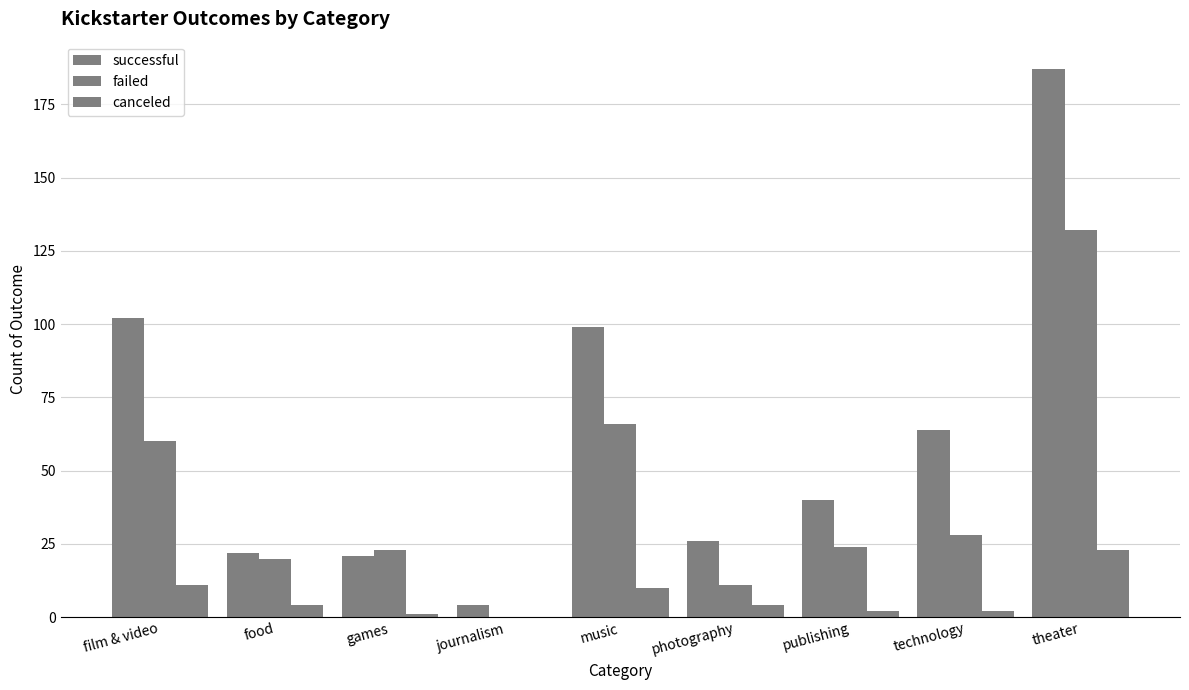

Is the value of successful at film & video greater than the value of failed at journalism?

Yes